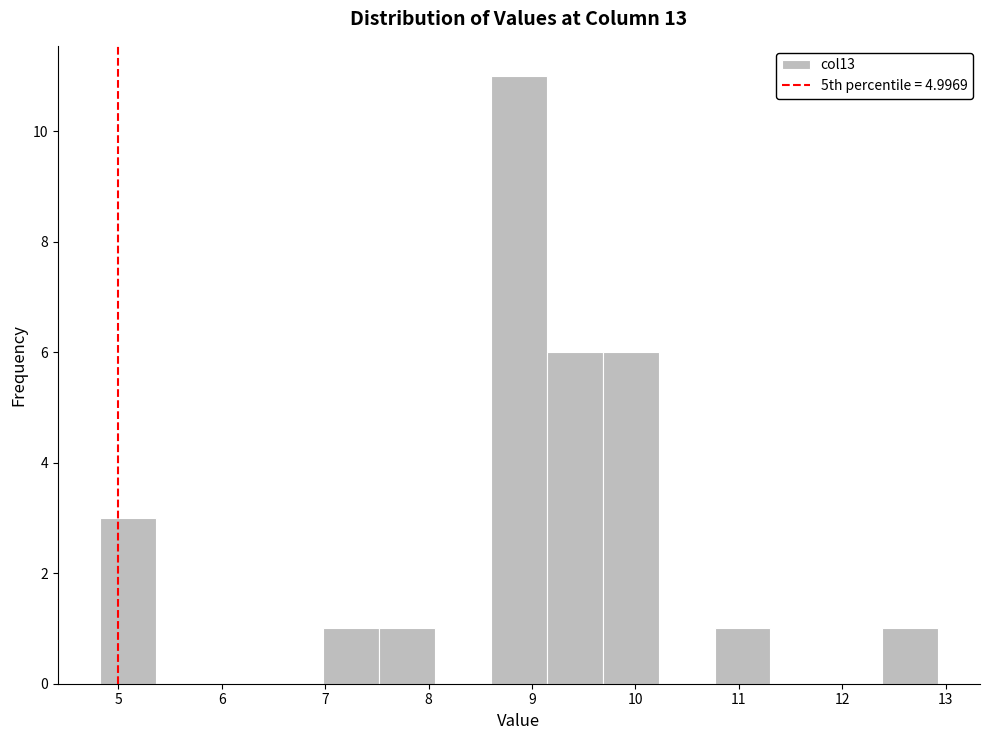

Reading left to right, list every bar in this chart as the range it spans on the x-axis followed by its height. Neither the bar edges nor the heights are printed on the chart, so give them approximately, as read against the axes.

4.8 to 5.4: 3
5.4 to 5.9: 0
5.9 to 6.4: 0
6.4 to 7.0: 0
7.0 to 7.5: 1
7.5 to 8.1: 1
8.1 to 8.6: 0
8.6 to 9.1: 11
9.1 to 9.7: 6
9.7 to 10.2: 6
10.2 to 10.8: 0
10.8 to 11.3: 1
11.3 to 11.8: 0
11.8 to 12.4: 0
12.4 to 12.9: 1